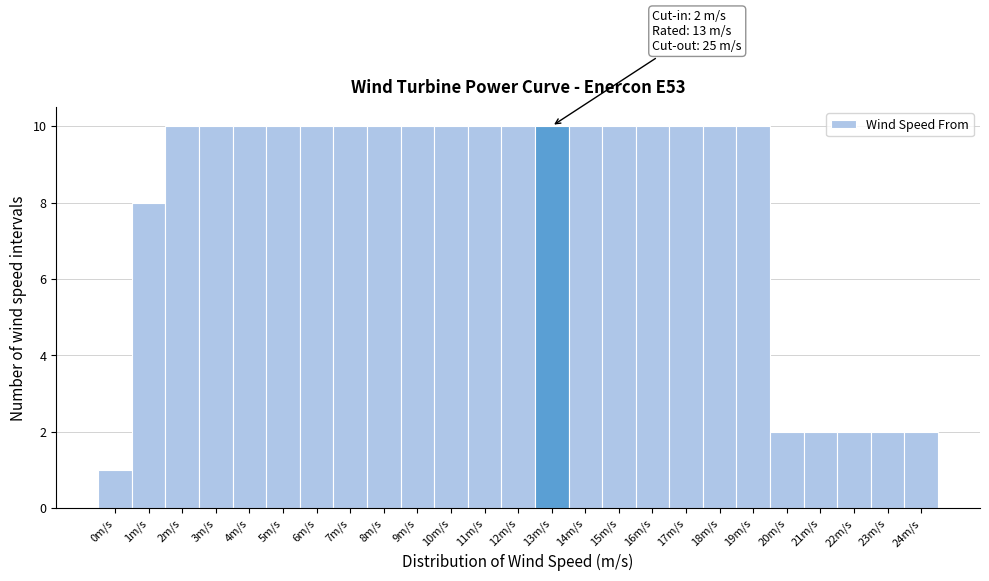

Reading left to right, transcribe all the data shown in this chart.

1	8	10	10	10	10	10	10	10	10	10	10	10	10	10	10	10	10	10	10	2	2	2	2	2